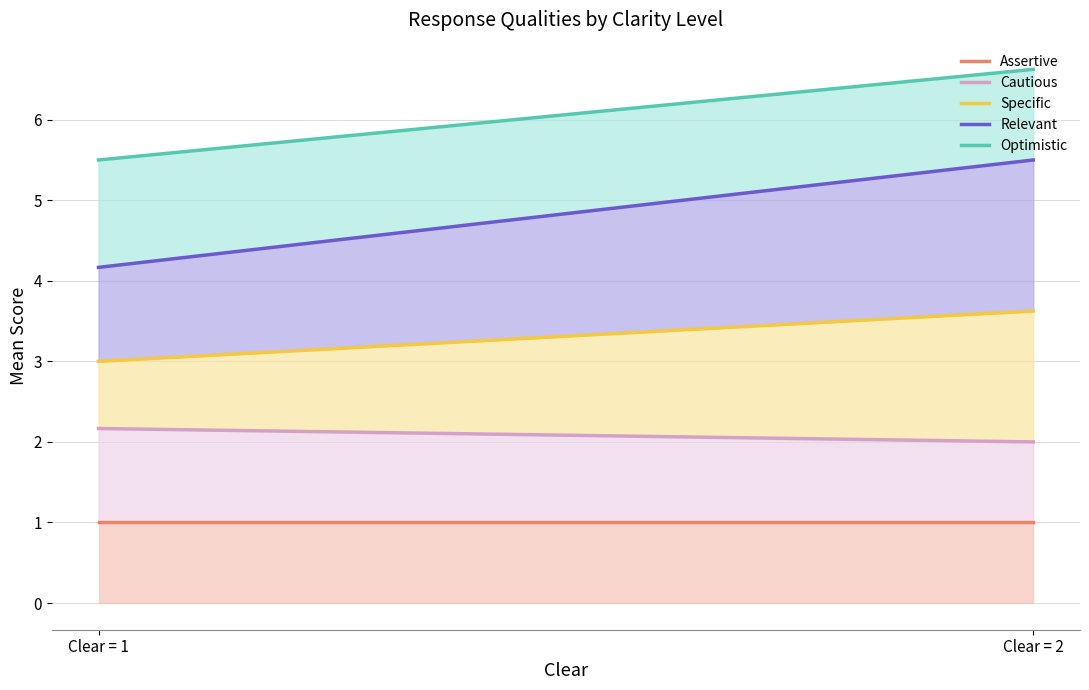

List the series in order of their peak value, lowest first.

Assertive, Cautious, Specific, Relevant, Optimistic